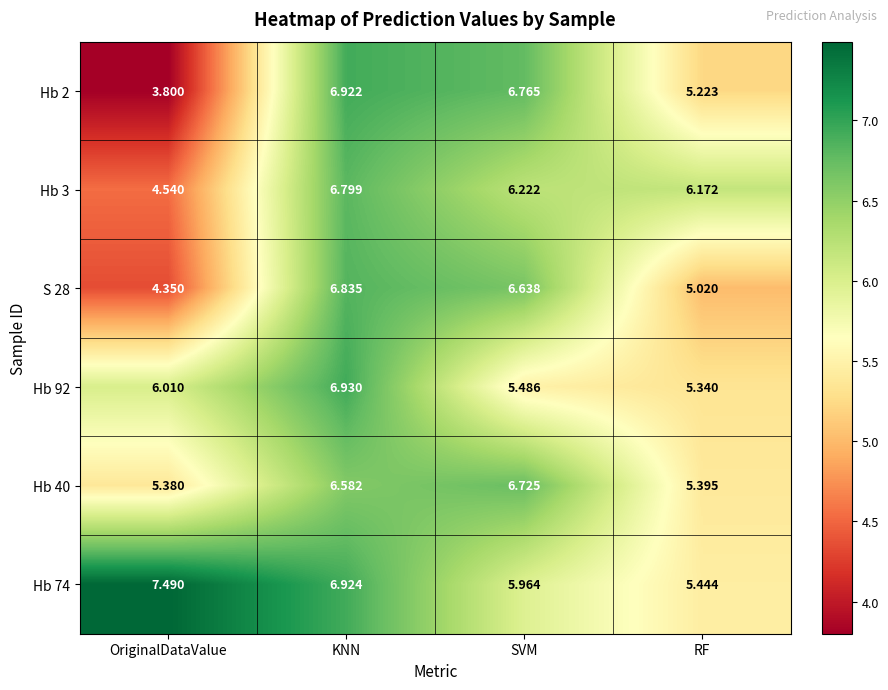

Which category has the lowest value across all series?

OriginalDataValue